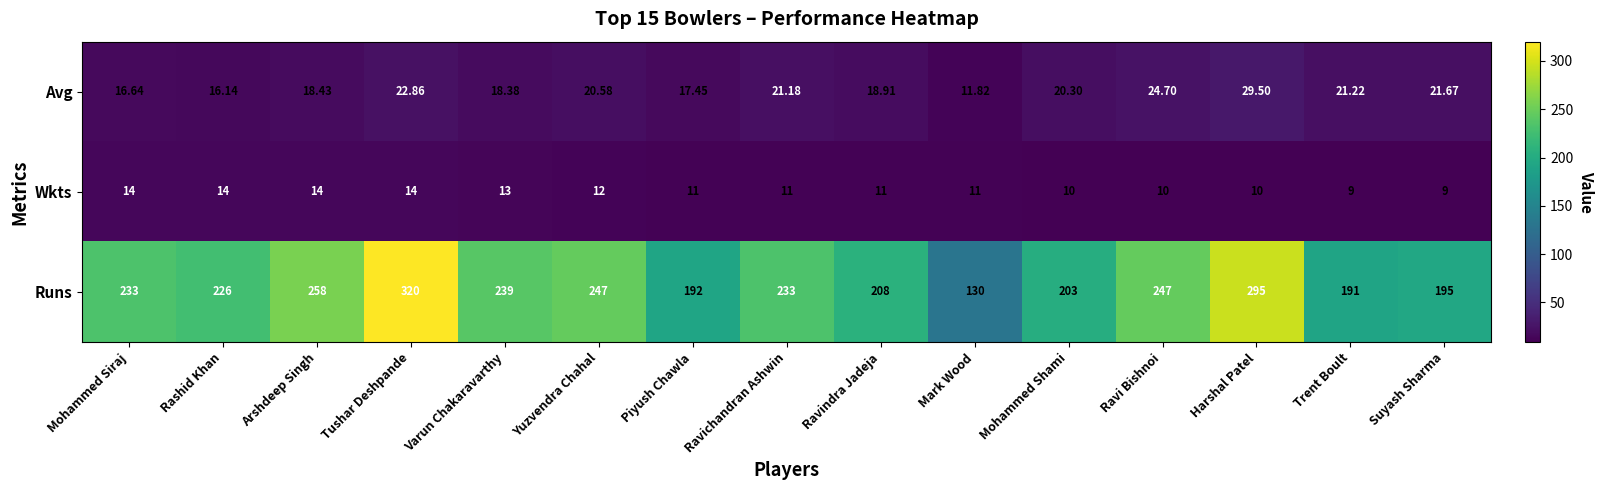

Where does the Avg series first go above 20?

Tushar Deshpande